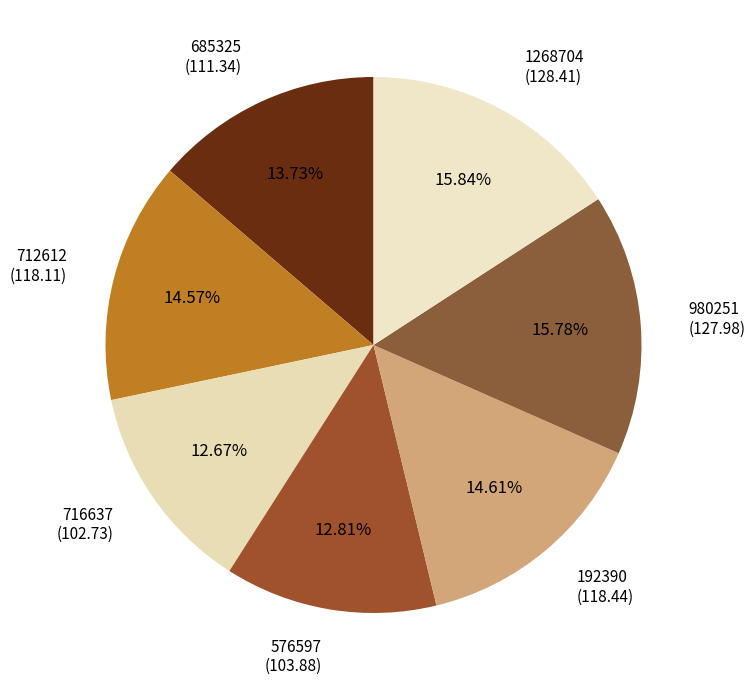

How many slices are in this pie chart?

7